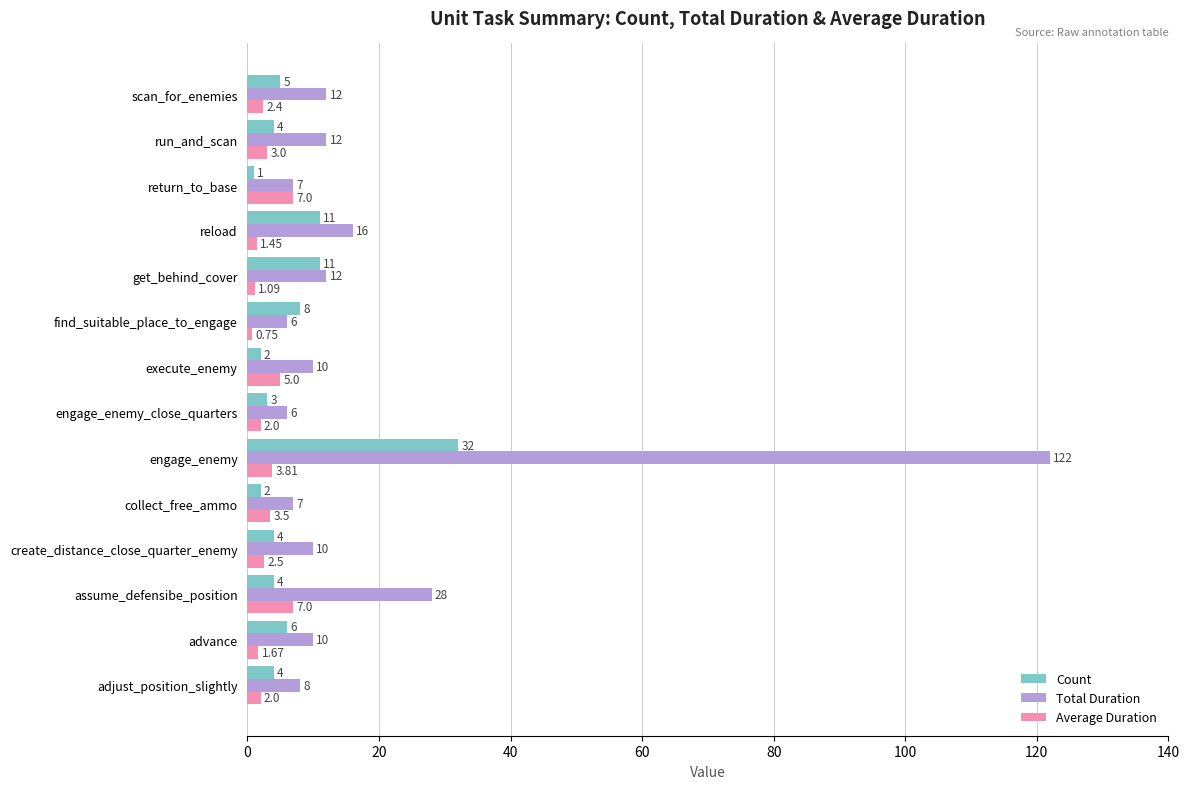

At which label is Average Duration closest to 3?

run_and_scan